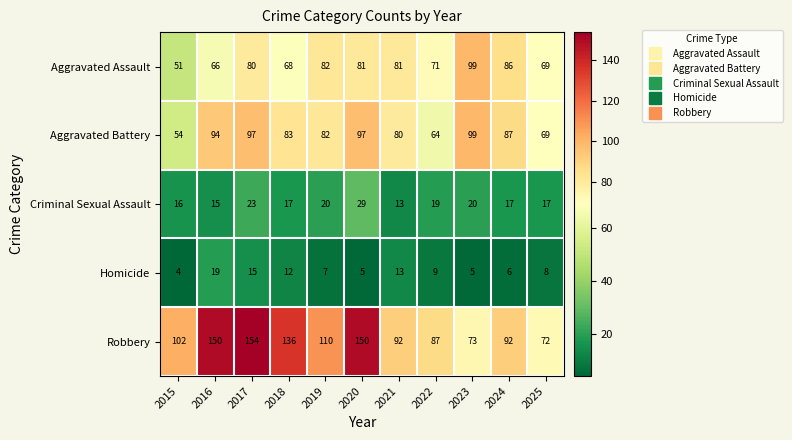

Is it true that Aggravated Battery equals 45 at 2017?

False